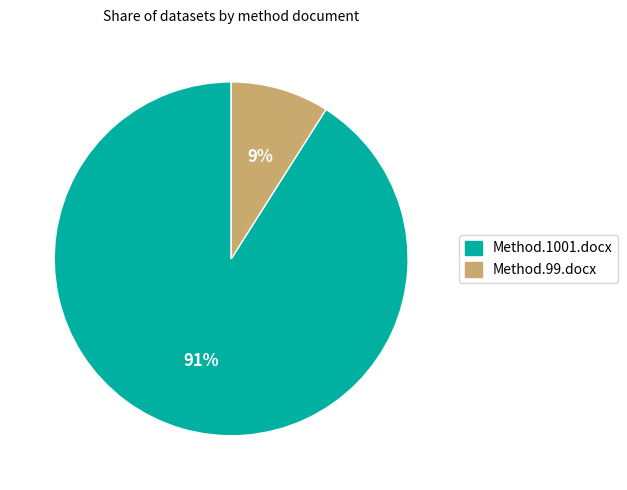

To the nearest percent, what is the difference between the largest and smallest slice percentages?

82%